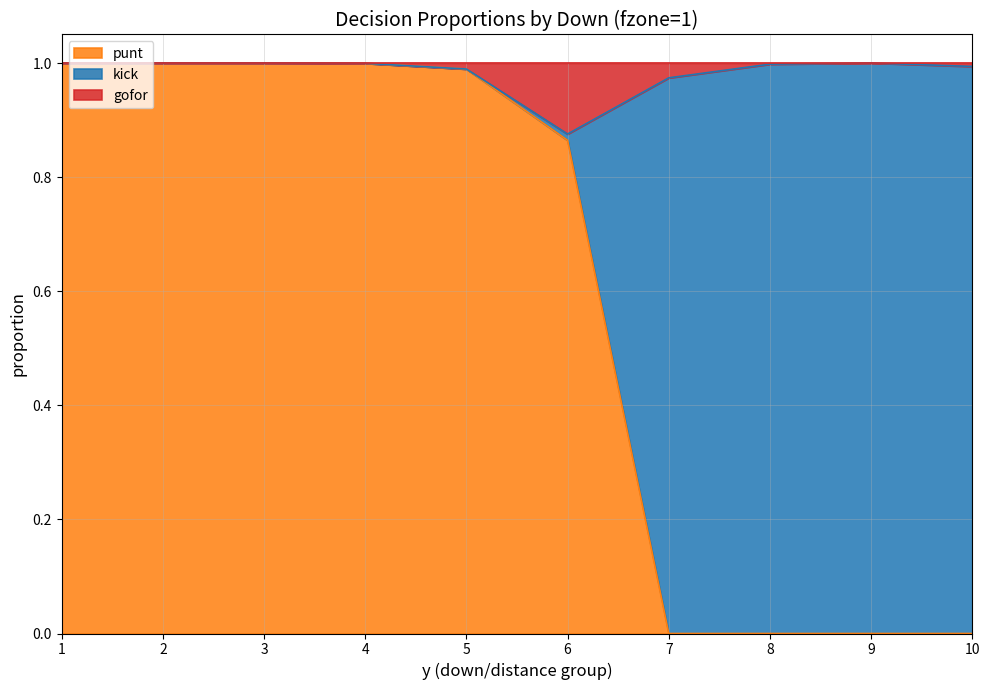

True or false: gofor and kick intersect in this chart.

False